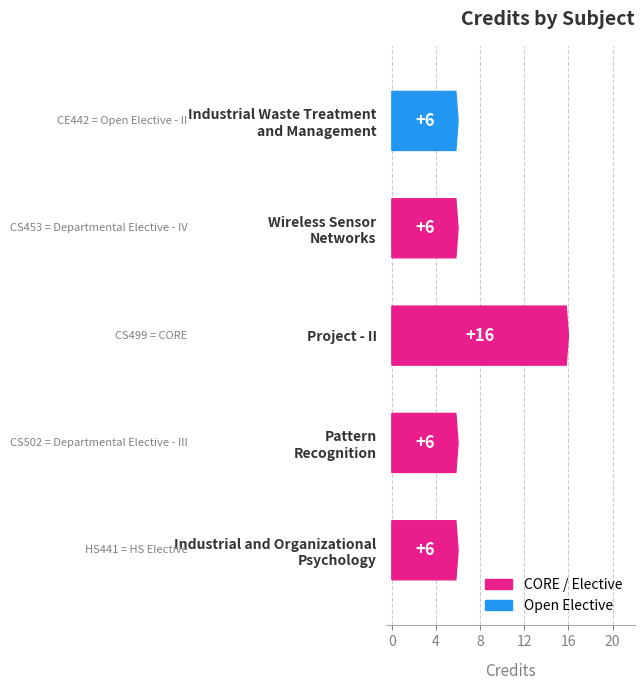

Between Wireless Sensor
Networks and Industrial and Organizational
Psychology, which is larger?

Wireless Sensor
Networks